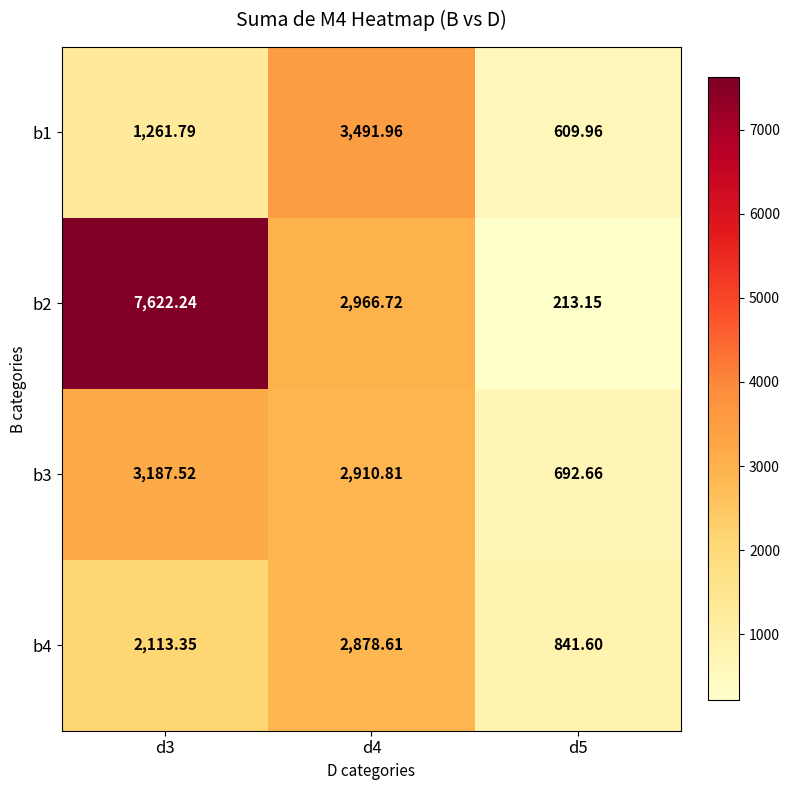

Between d3 and d4, which series saw the biggest shift?

b2